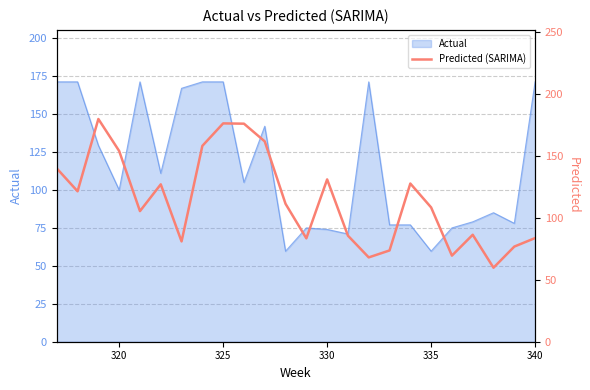

The value of Actual at 340 is 302.3. True or false?

False